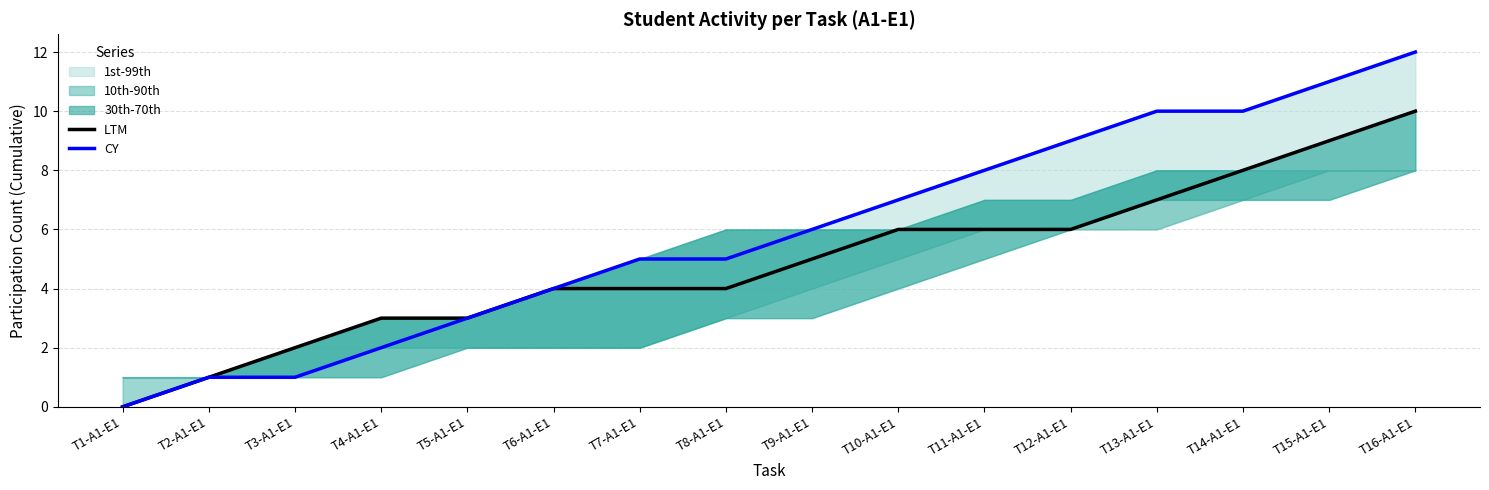

Reading left to right, list all the values displayed in this chart.

LTM: T1-A1-E1=0	T2-A1-E1=1	T3-A1-E1=2	T4-A1-E1=3	T5-A1-E1=3	T6-A1-E1=4	T7-A1-E1=4	T8-A1-E1=4	T9-A1-E1=5	T10-A1-E1=6	T11-A1-E1=6	T12-A1-E1=6	T13-A1-E1=7	T14-A1-E1=8	T15-A1-E1=9	T16-A1-E1=10
CY: T1-A1-E1=0	T2-A1-E1=1	T3-A1-E1=1	T4-A1-E1=2	T5-A1-E1=3	T6-A1-E1=4	T7-A1-E1=5	T8-A1-E1=5	T9-A1-E1=6	T10-A1-E1=7	T11-A1-E1=8	T12-A1-E1=9	T13-A1-E1=10	T14-A1-E1=10	T15-A1-E1=11	T16-A1-E1=12